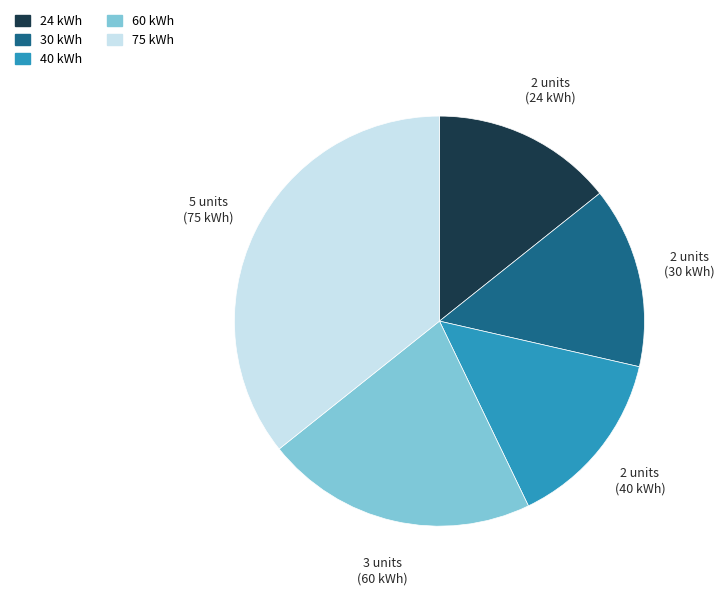

Is there a majority slice in this chart?

No